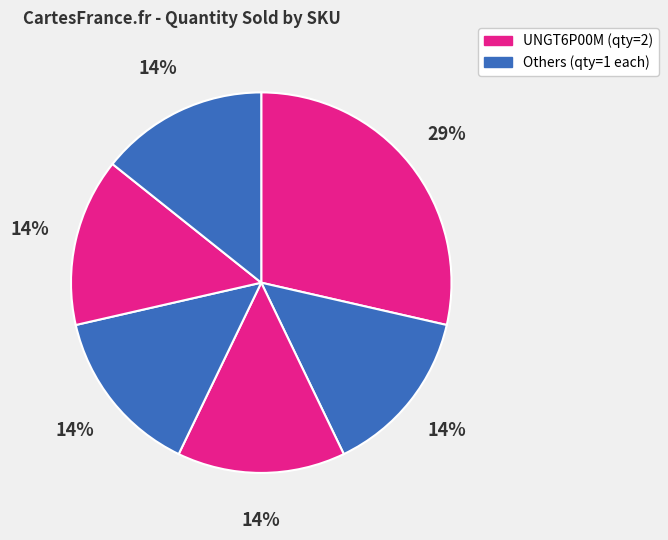

To the nearest percent, what is the difference between the largest and smallest slice percentages?

14%